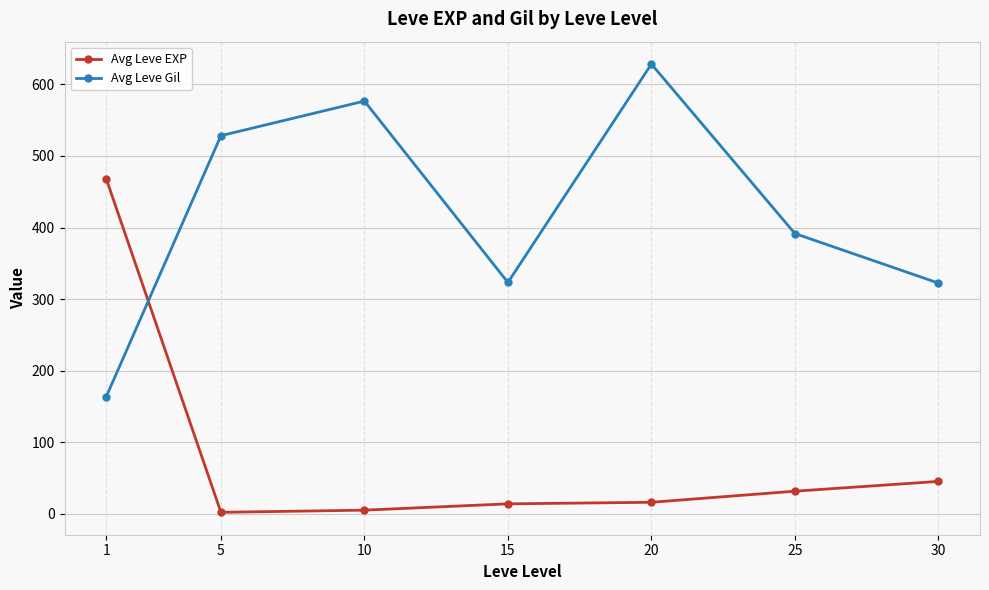

Rank the series at 30 from lowest to highest value.

Avg Leve EXP, Avg Leve Gil